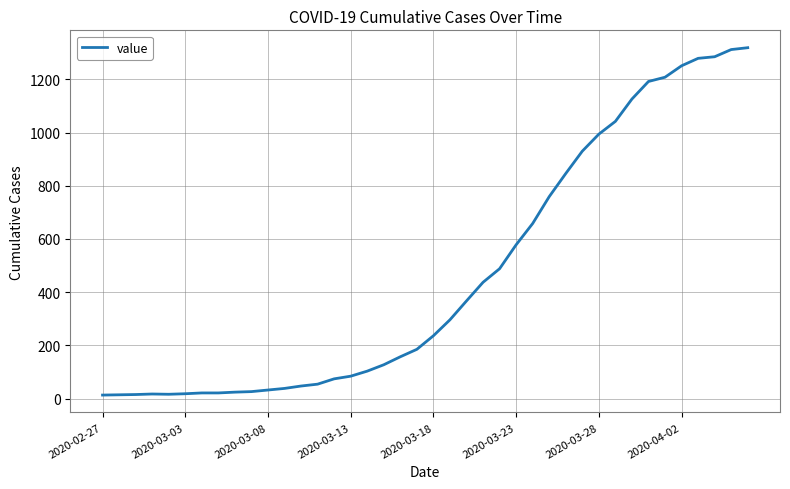

What is the greatest value displayed?

1319